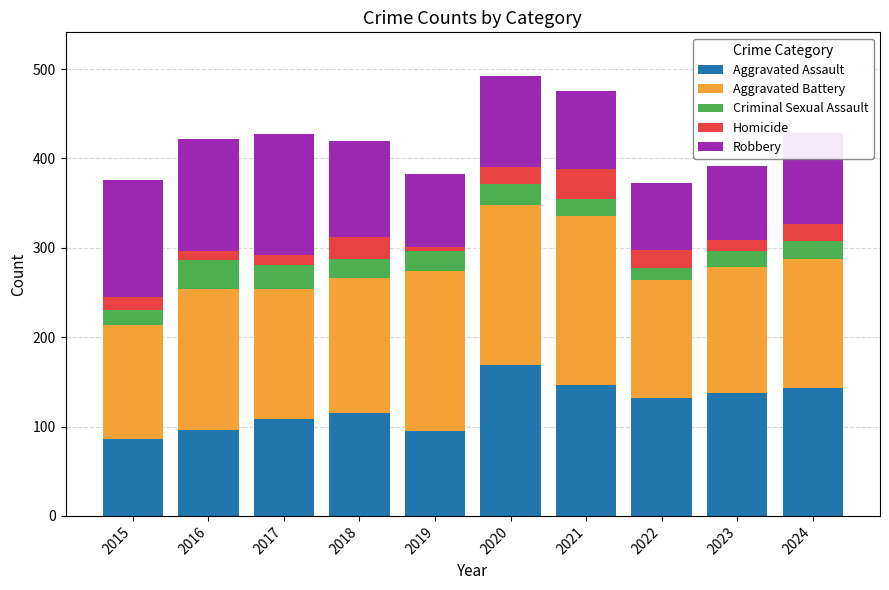

Where does the Aggravated Assault series first go above 132?

2020